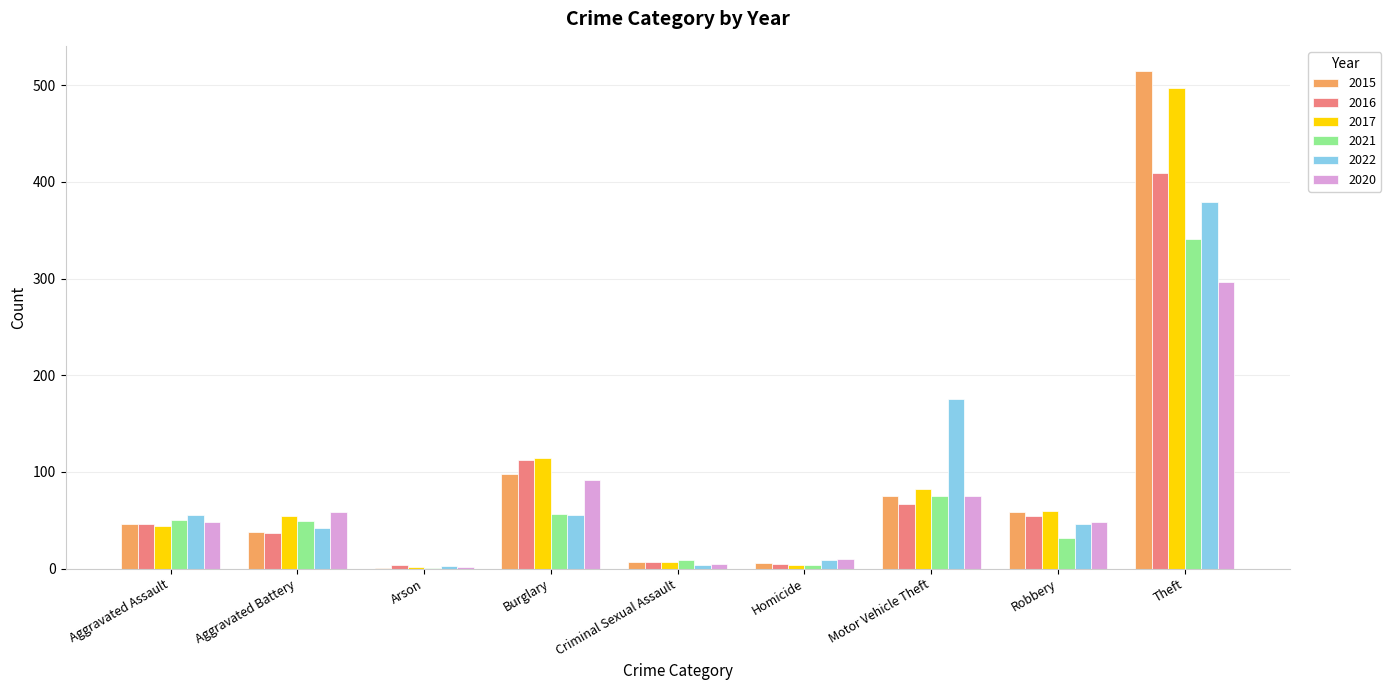

The value of 2020 at Aggravated Assault is 14. True or false?

False